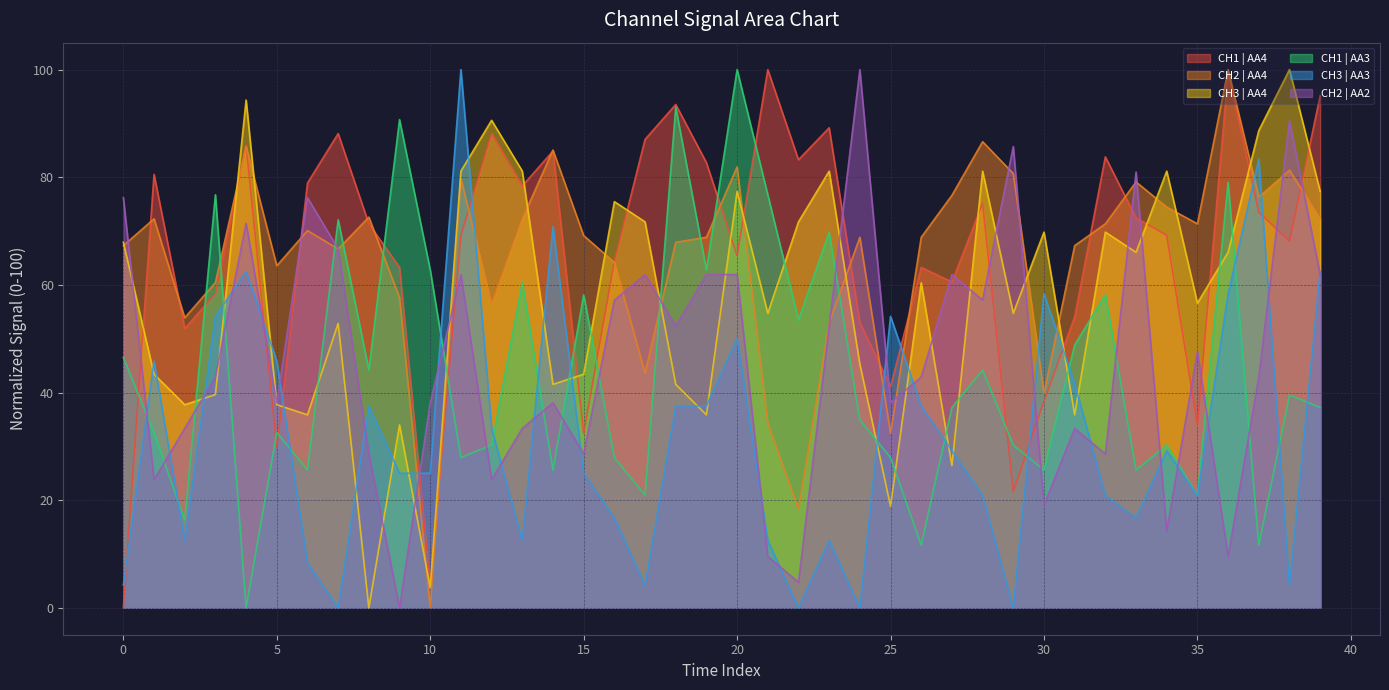

What is the total value across all series at 25?

212.5